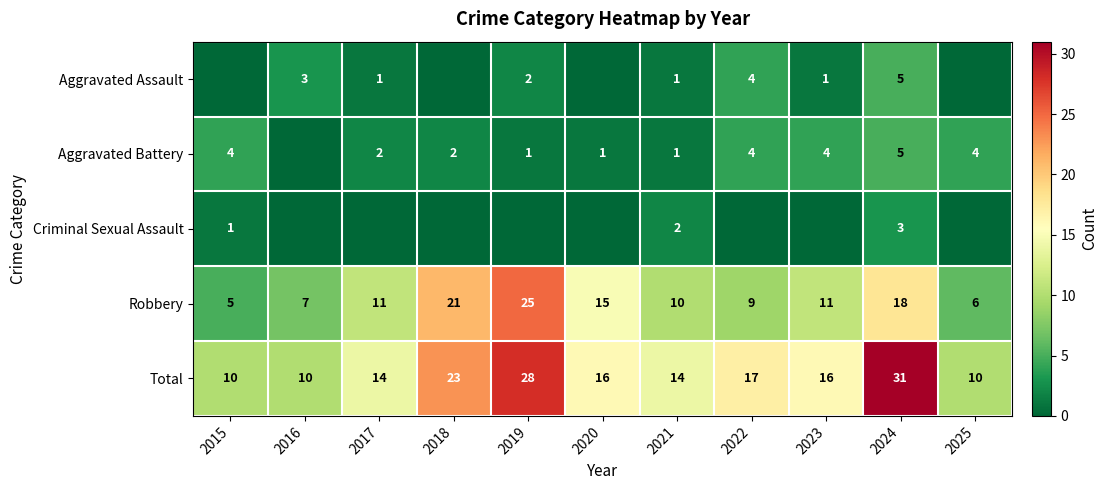

What is the difference between the highest and lowest values at 2020?

16